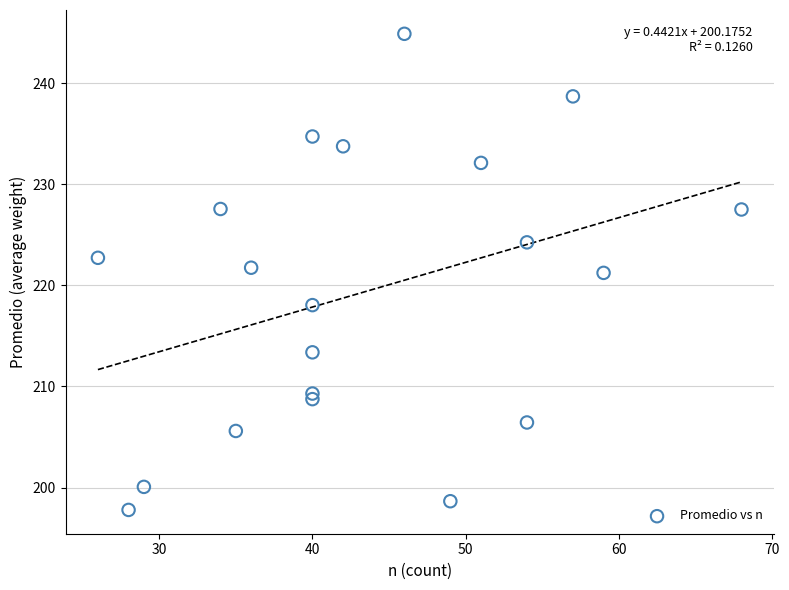

What is the range of Y values (max minus min)?

47.1